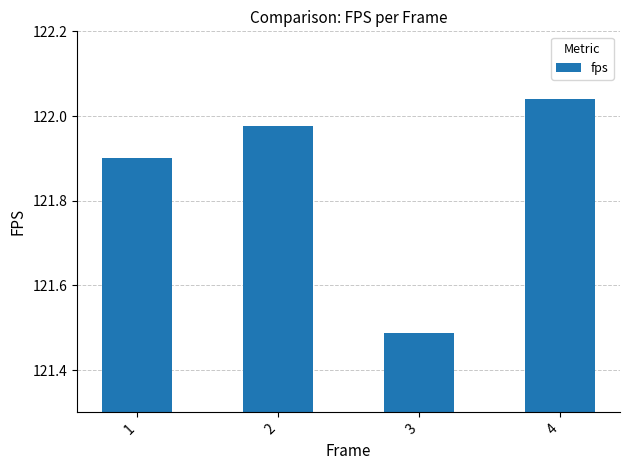

What is the change in value from 2 to 4?

+0.1